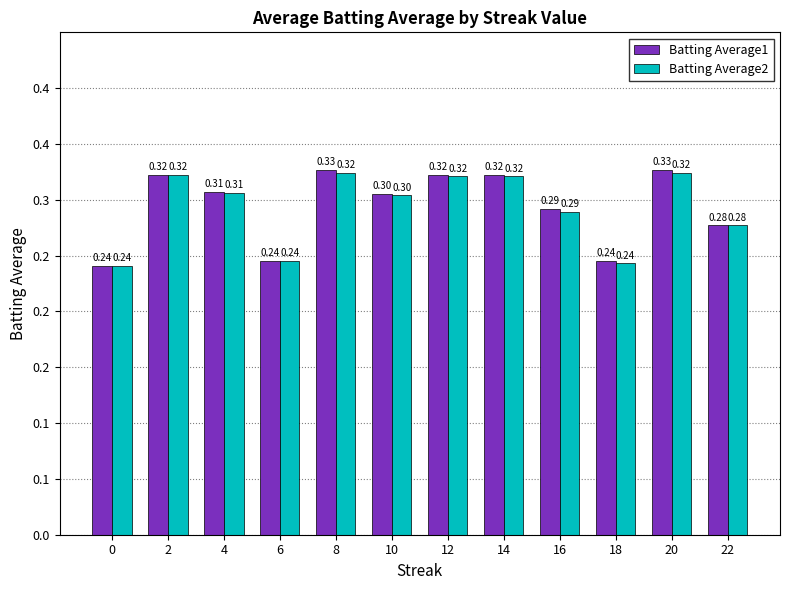

List the labels in order of Batting Average2 value, smallest first.

0, 18, 6, 22, 16, 10, 4, 12, 14, 2, 8, 20